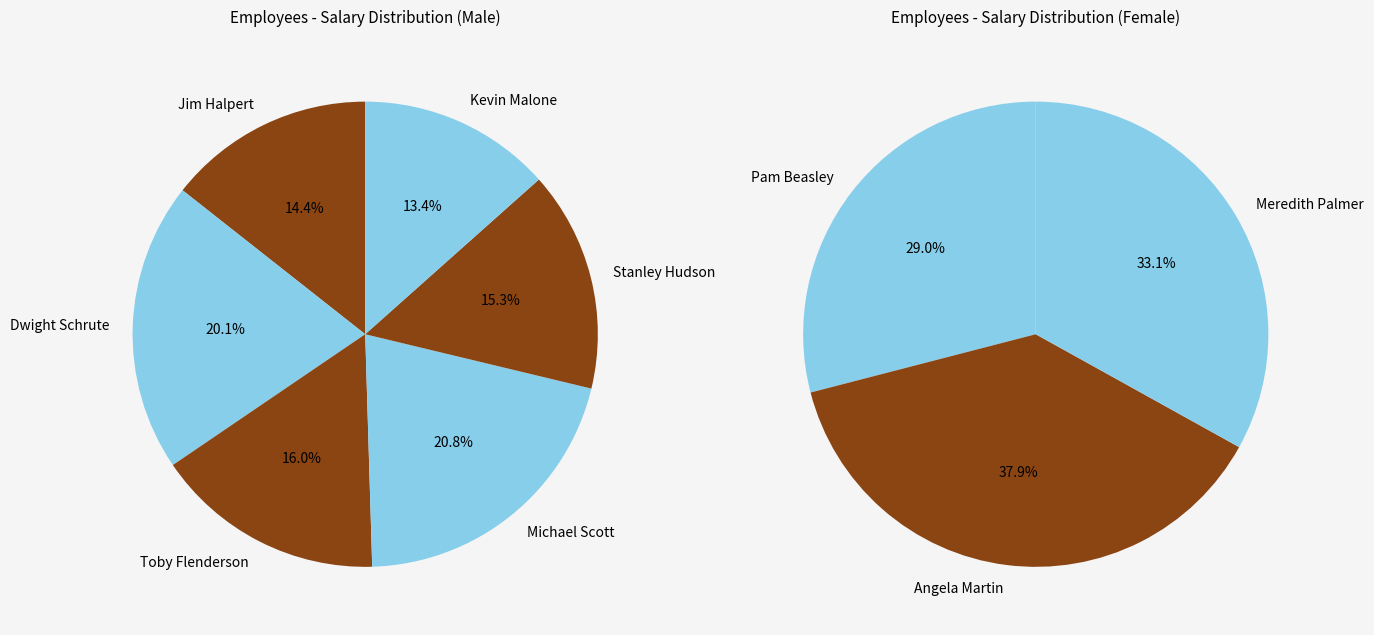

What is the smallest slice in the pie chart?

Pam Beasley